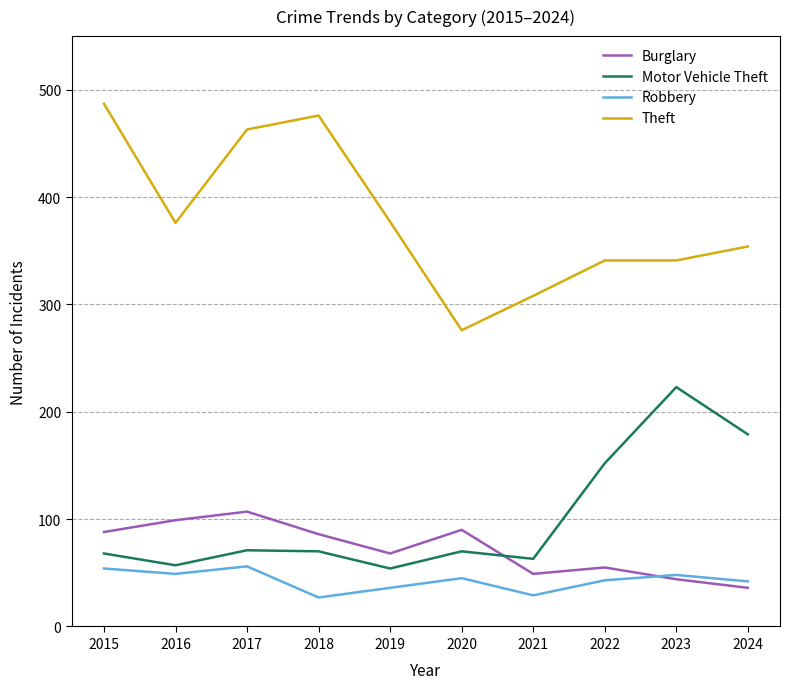

Is it true that Robbery equals 36 at 2017?

False